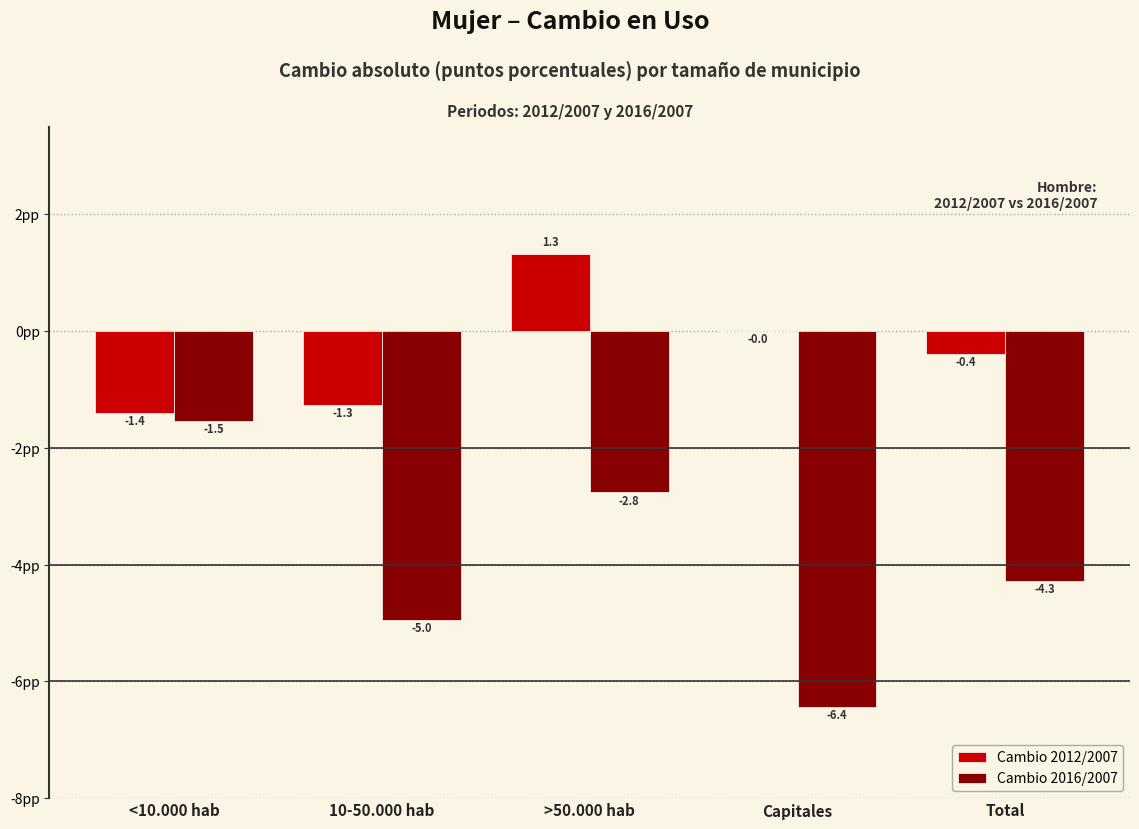

At which label does Cambio 2016/2007 first exceed -4?

<10.000 hab